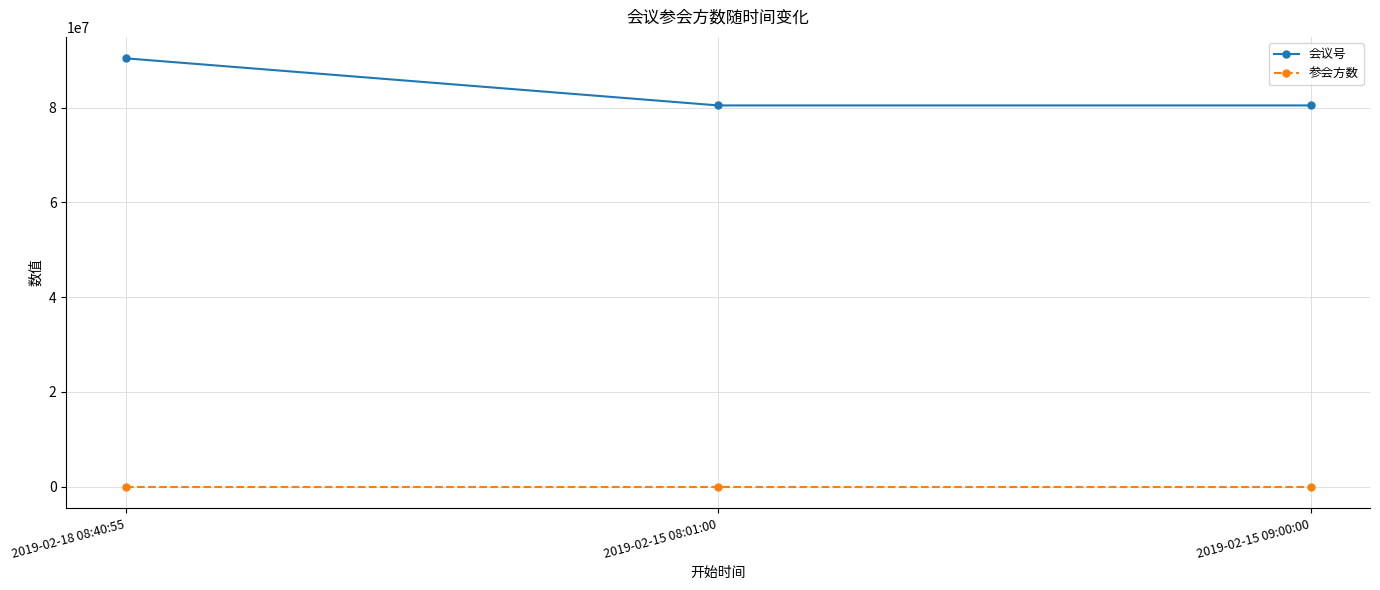

At which category does the chart reach its peak across all series?

2019-02-18 08:40:55